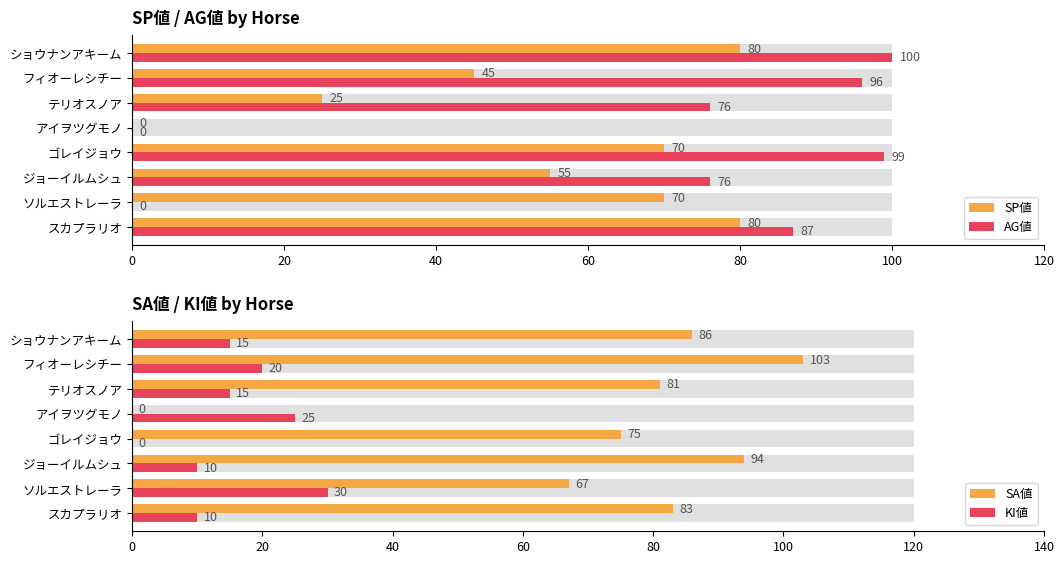

Rank the series at テリオスノア from lowest to highest value.

KI値, SP値, AG値, SA値